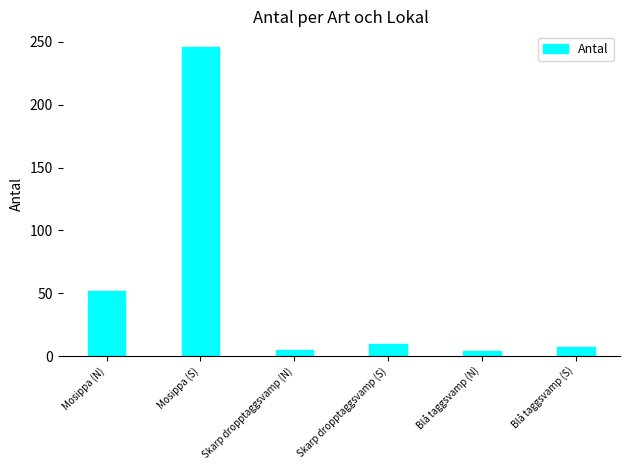

What is the label of the 3rd bar from the left?

Skarp dropptaggsvamp (N)